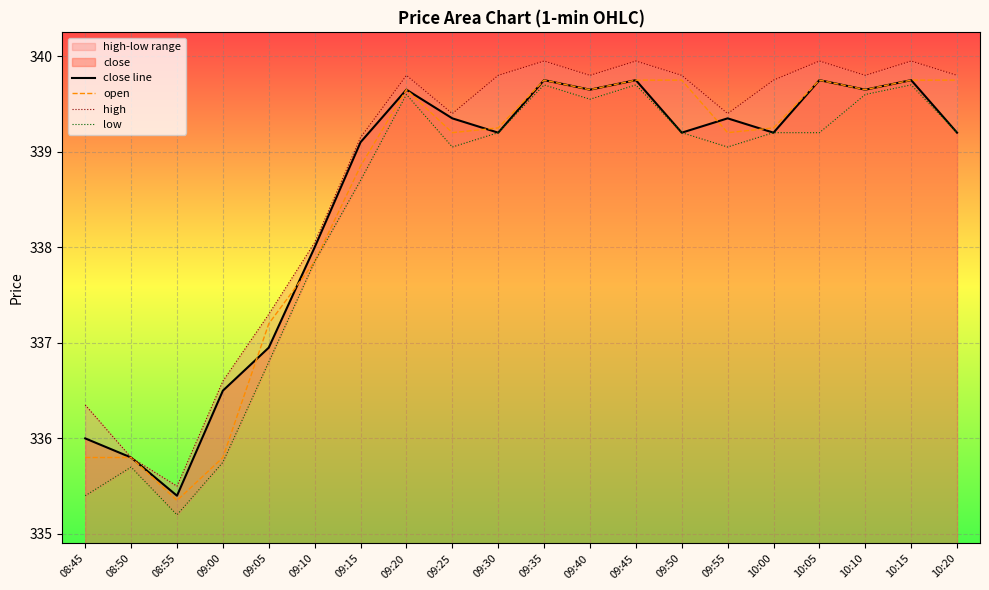

At how many categories does at least one series exceed 337?

16